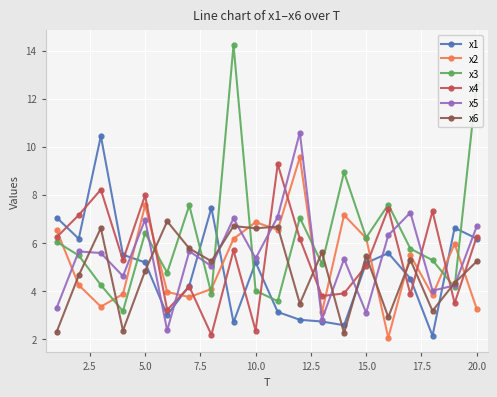

True or false: x4 has more than 0 points higher than both neighbors.

True